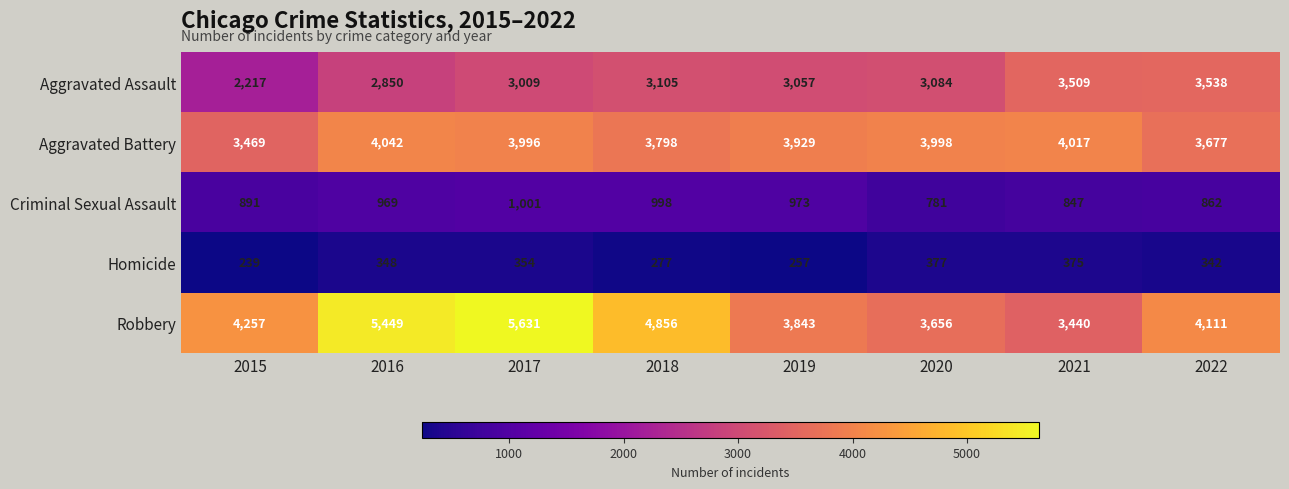

Which series changed the most between 2019 and 2021?

Aggravated Assault